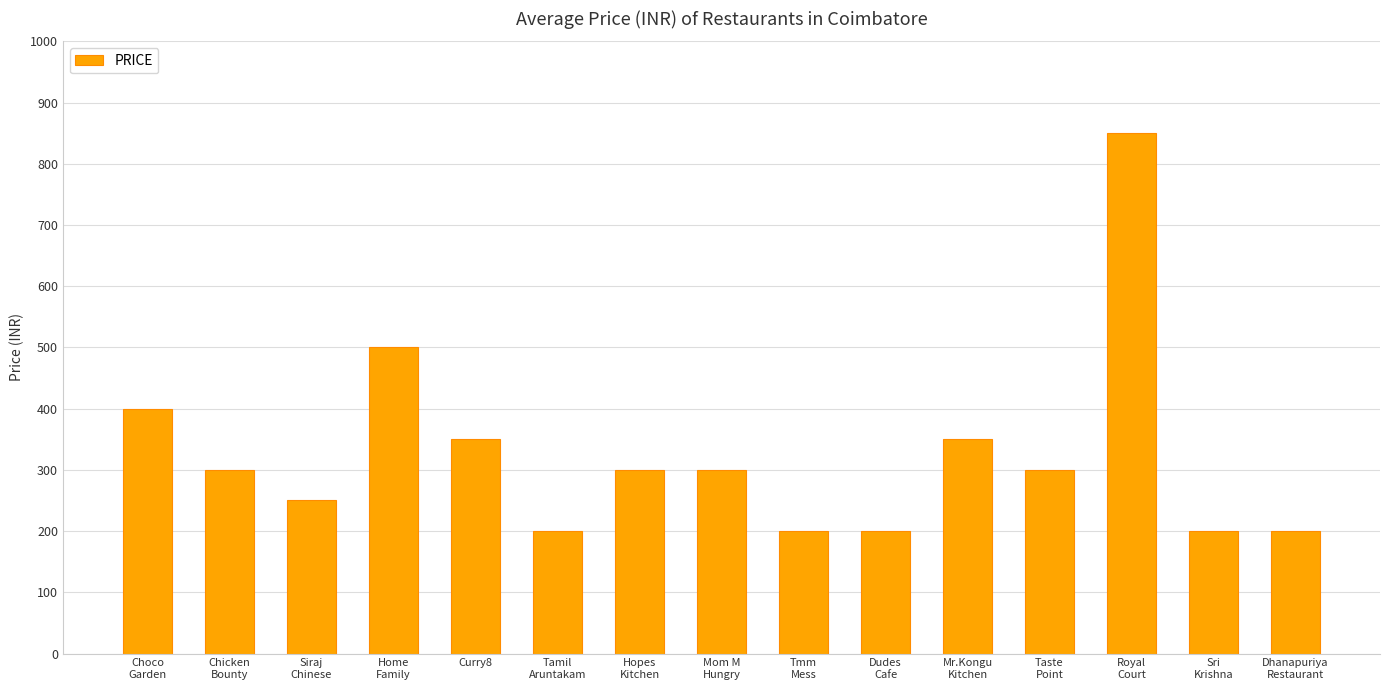

At which category does the chart reach its peak across all series?

Royal
Court